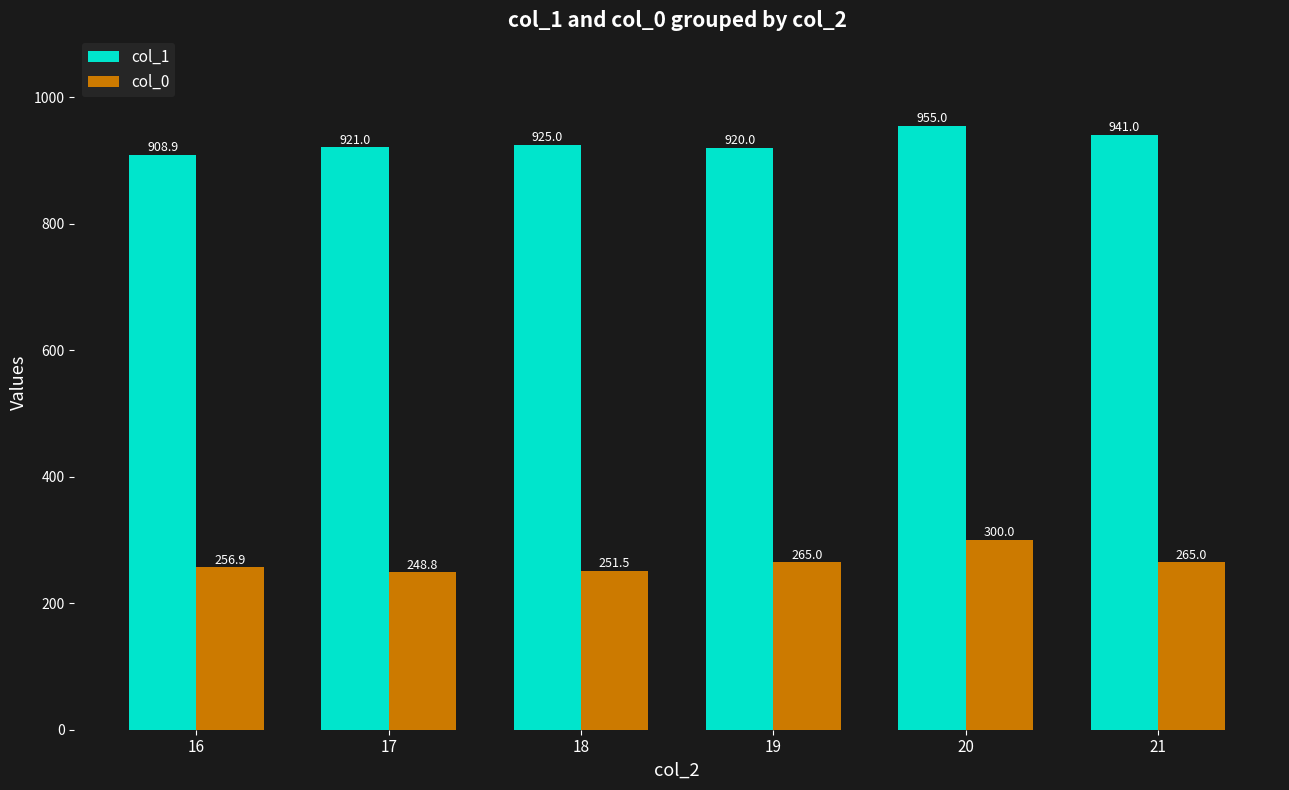

What value does the col_0 series have at 19?

265.0